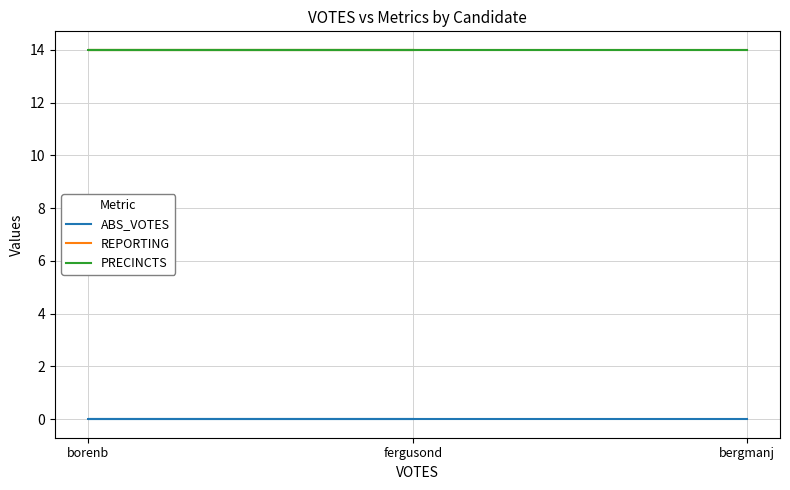

What are all the series names shown in the legend?

ABS_VOTES, REPORTING, PRECINCTS